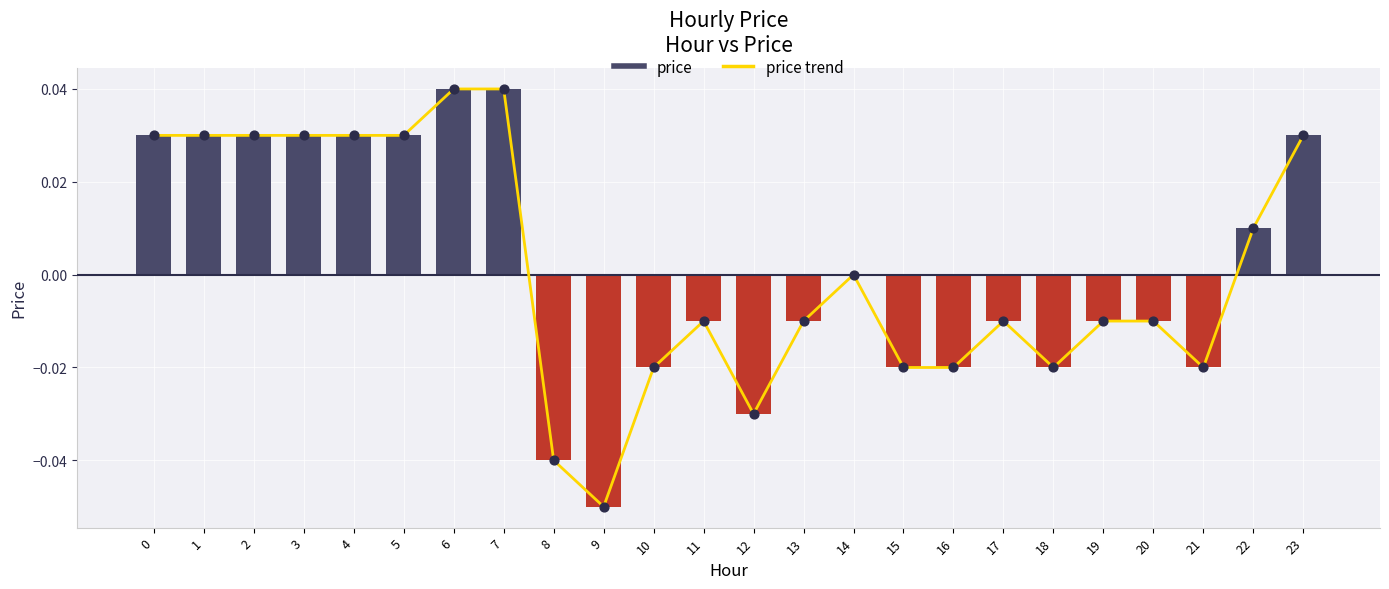

Which series reaches the minimum Y coordinate?

price trend